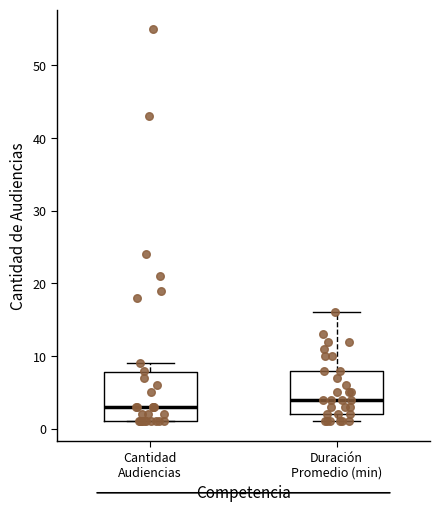

Which box's median line is the highest?

Duración Promedio (min)